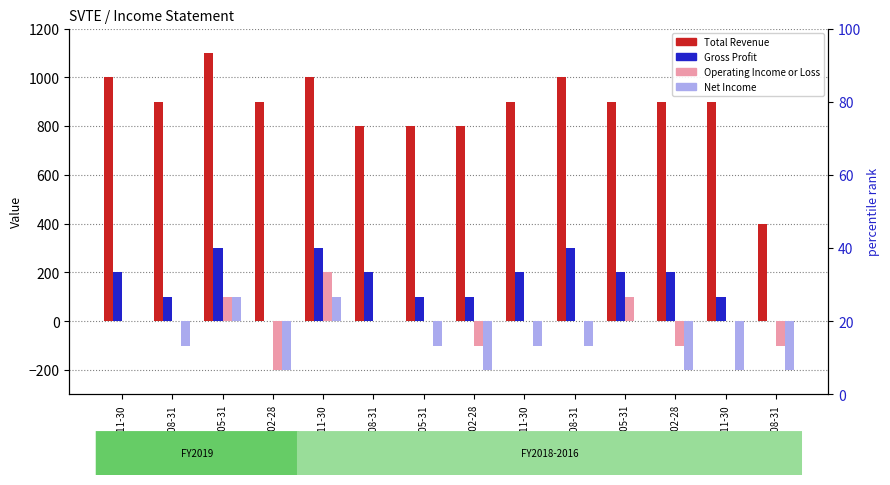

Which series has the largest range (max minus min)?

Total Revenue